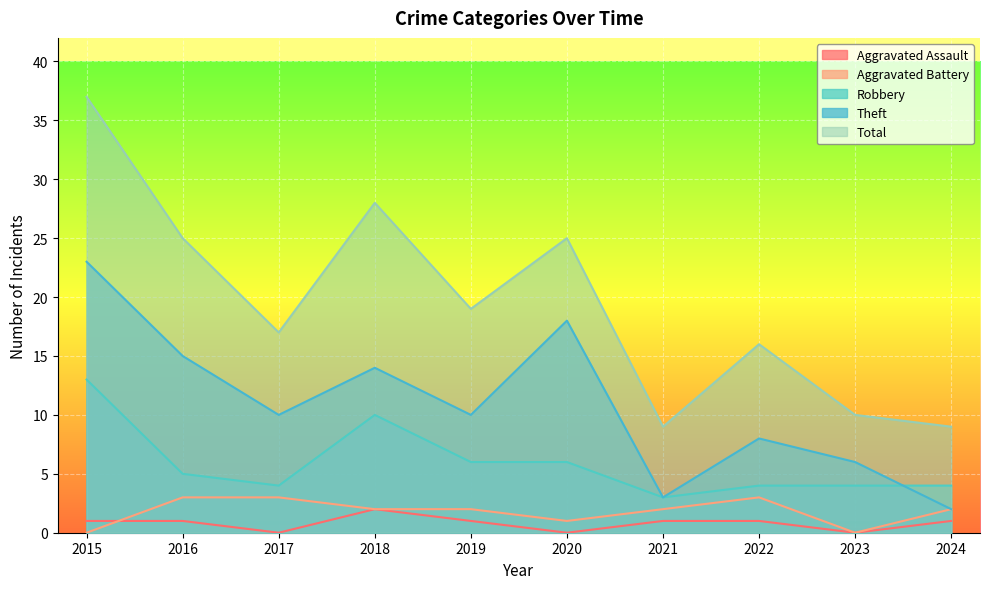

Reading right to left, extract all data points from this chart.

Aggravated Assault: 1	0	1	1	0	1	2	0	1	1
Aggravated Battery: 2	0	3	2	1	2	2	3	3	0
Robbery: 4	4	4	3	6	6	10	4	5	13
Theft: 2	6	8	3	18	10	14	10	15	23
Total: 9	10	16	9	25	19	28	17	25	37